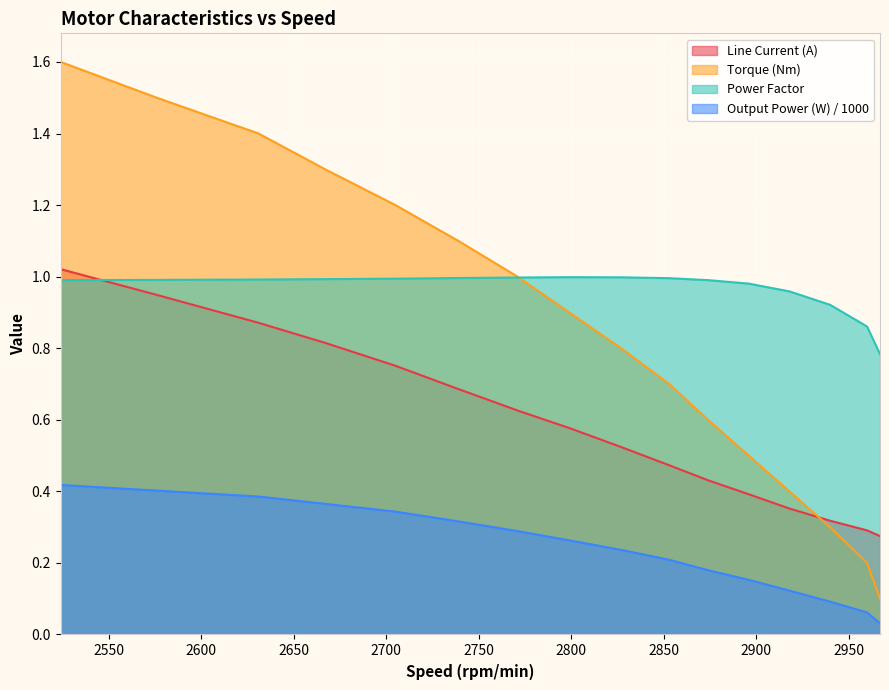

How many lines are shown in the chart?

4